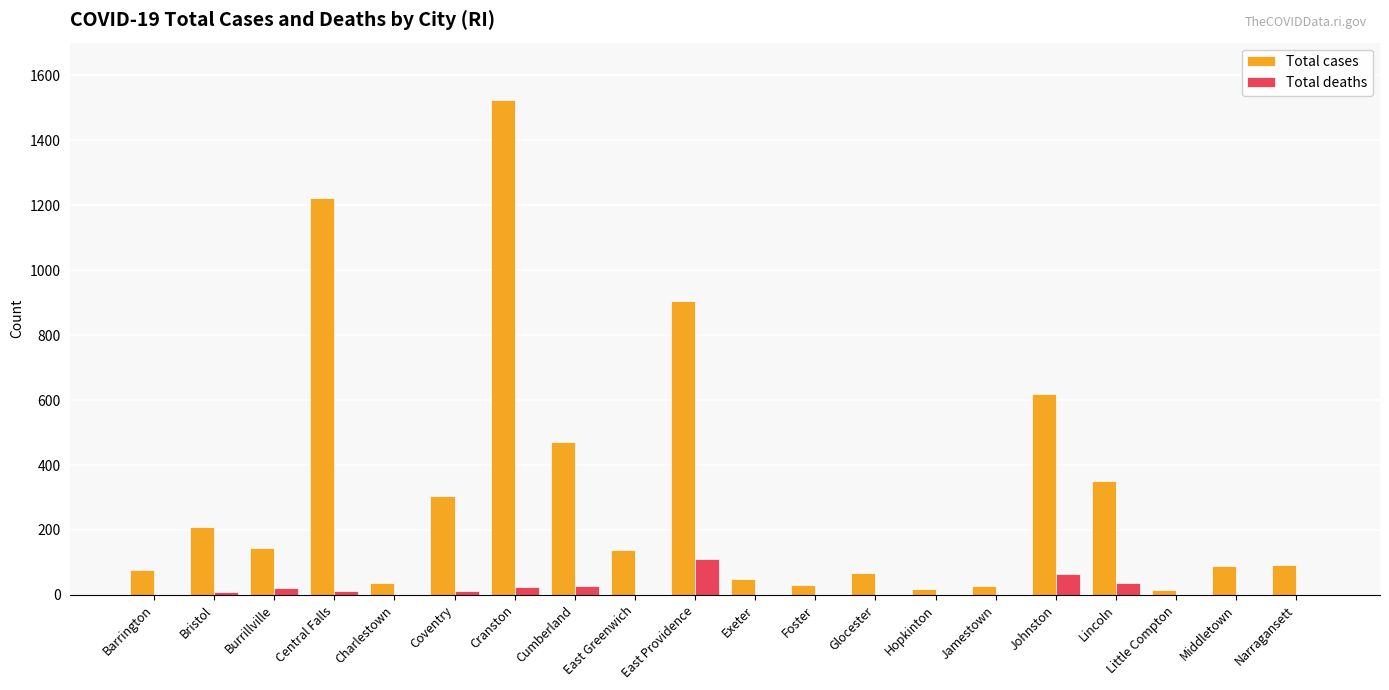

What is the sum of all Total cases values?

6391